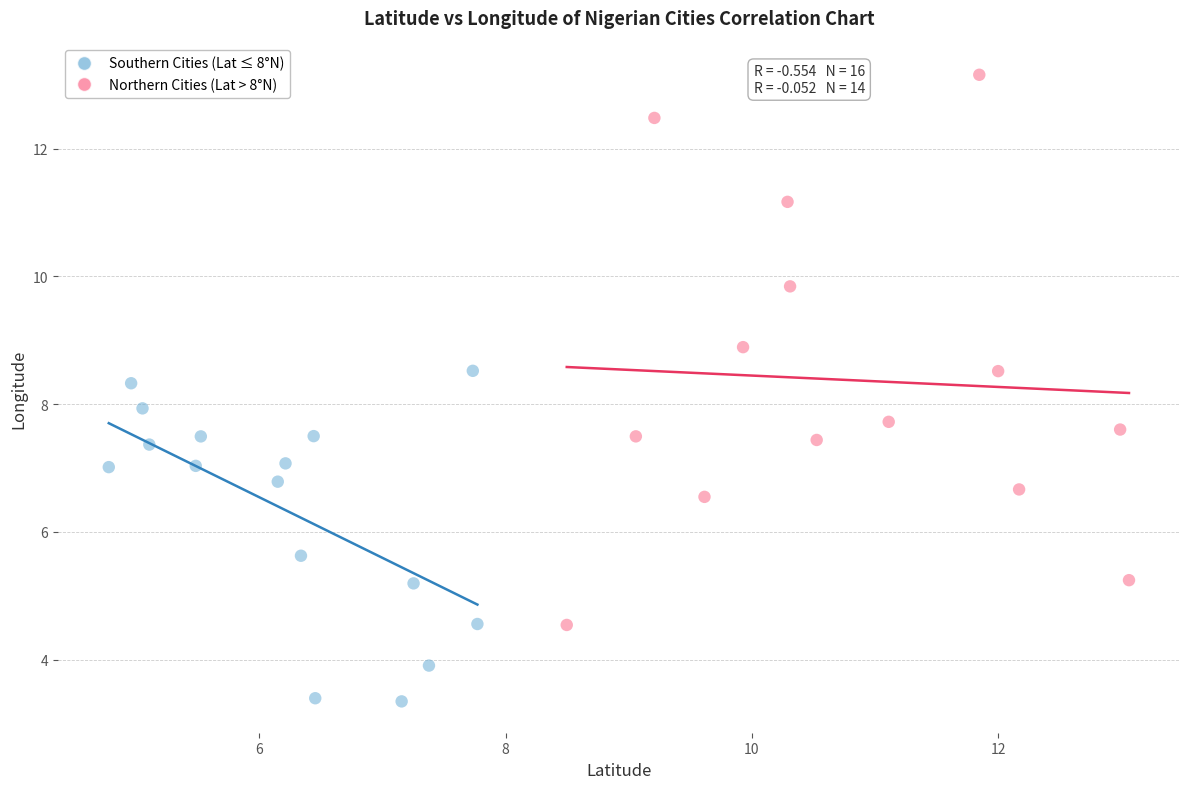

Which series has the widest spread of Y values?

Northern Cities (Lat > 8°N)